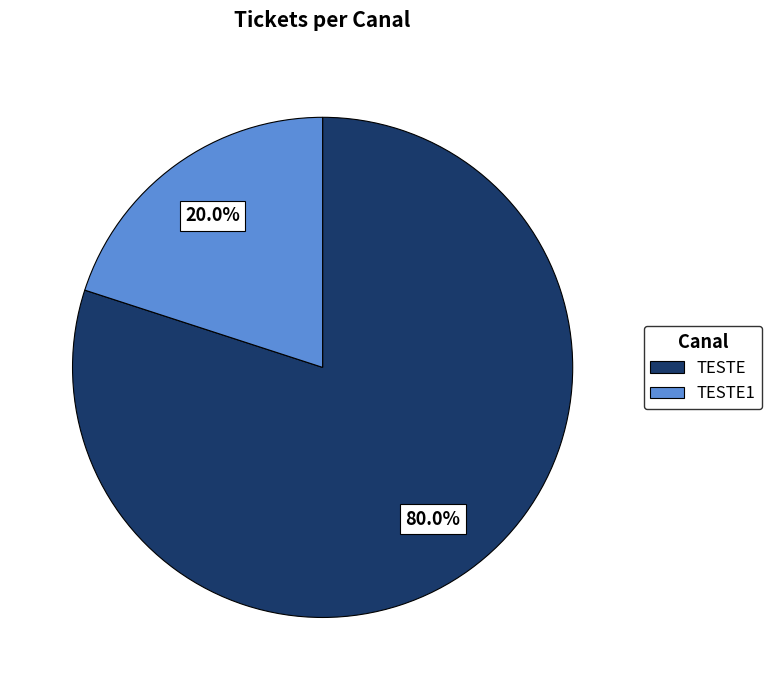

How many slices are in this pie chart?

2